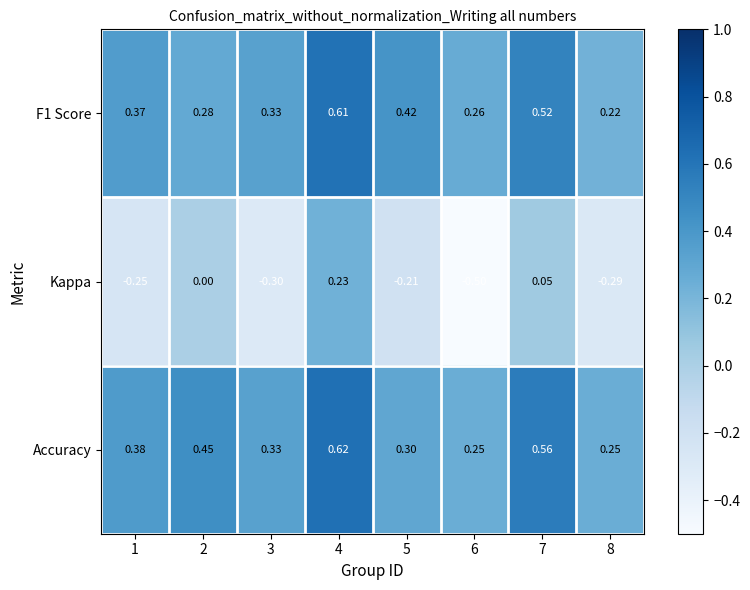

Which series has the largest range (max minus min)?

Kappa